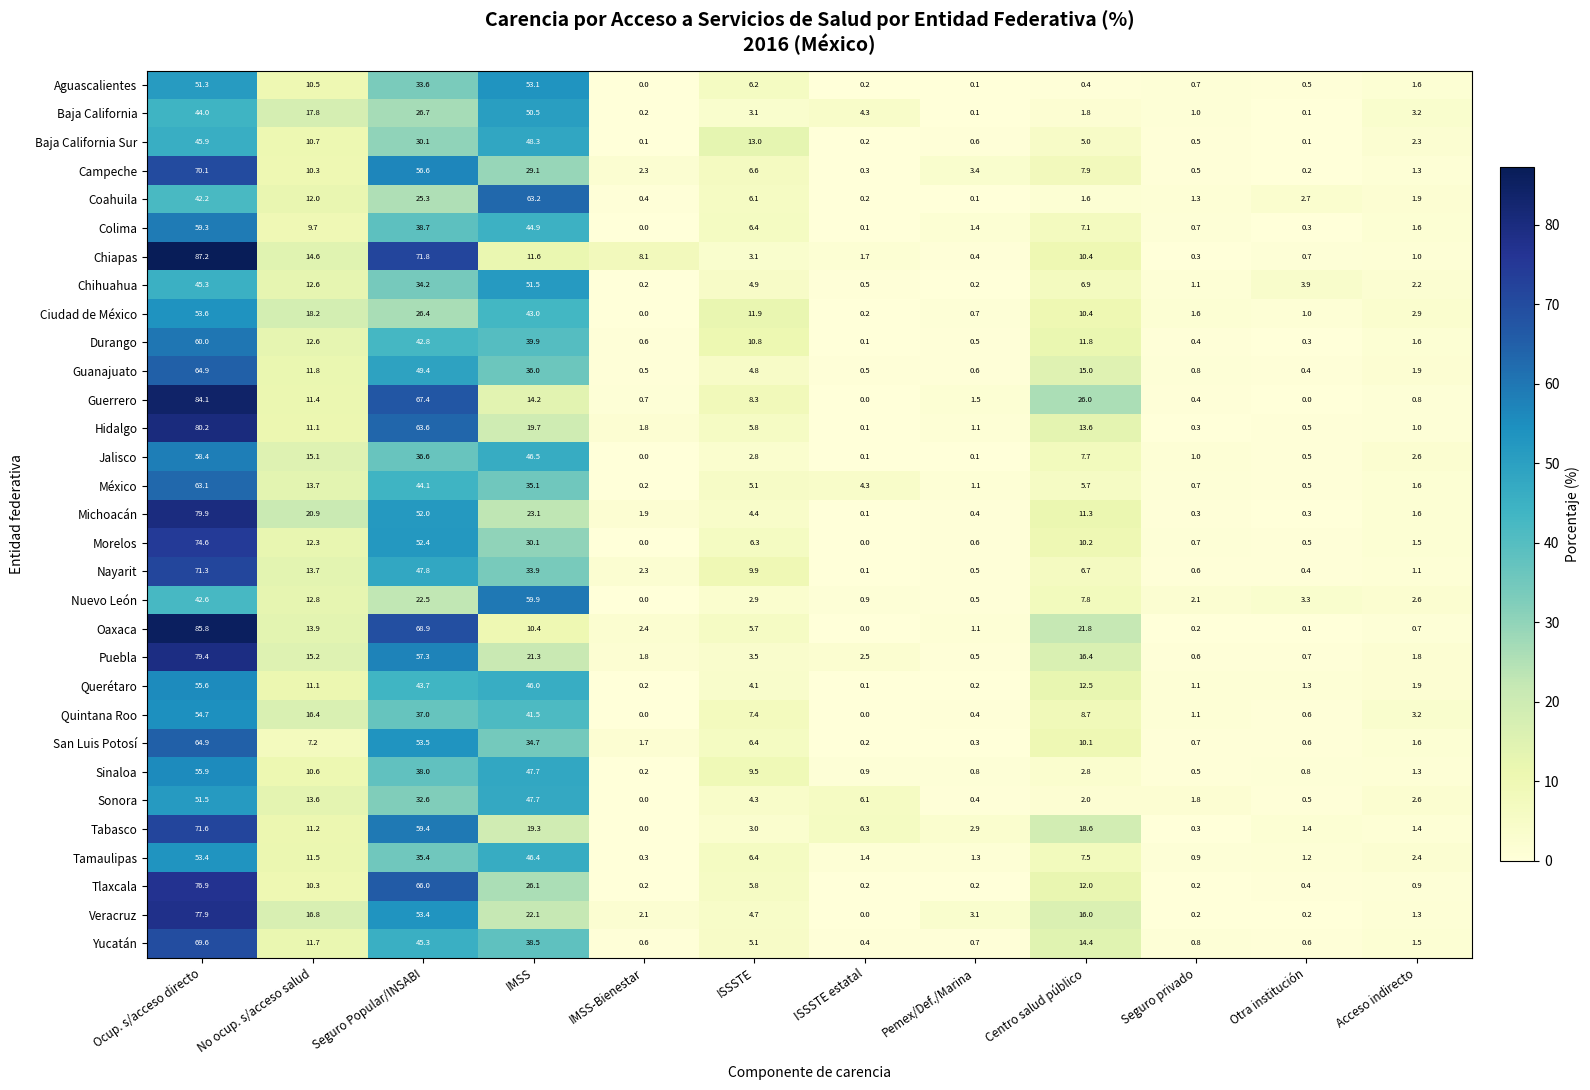

The value of Guanajuato at ISSSTE is 8.1. True or false?

False